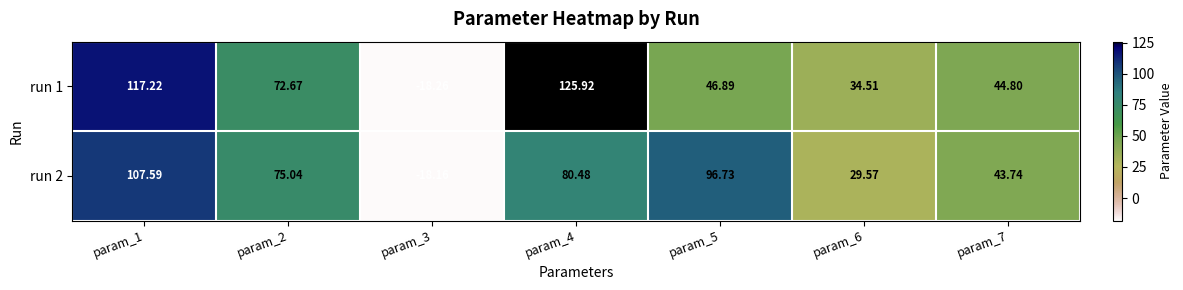

Is the value of run 2 at param_1 greater than the value of run 1 at param_6?

Yes